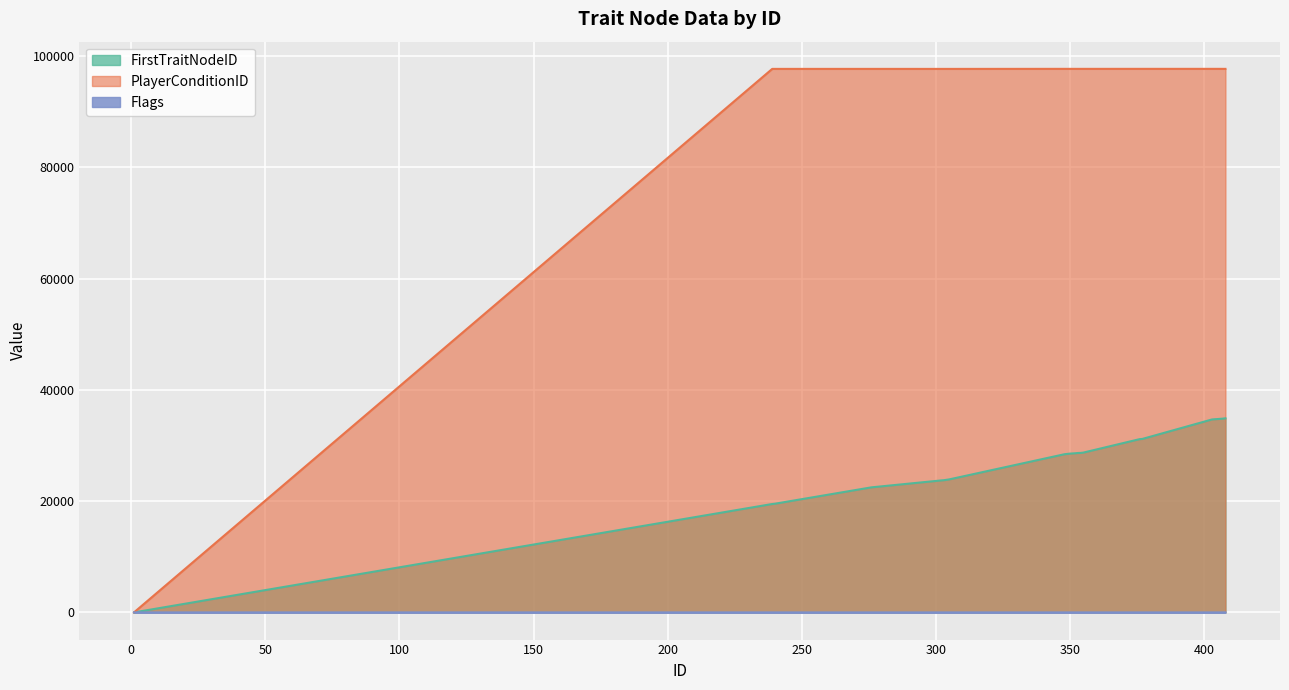

Which series ends up on top after the final intersection of PlayerConditionID and Flags?

PlayerConditionID